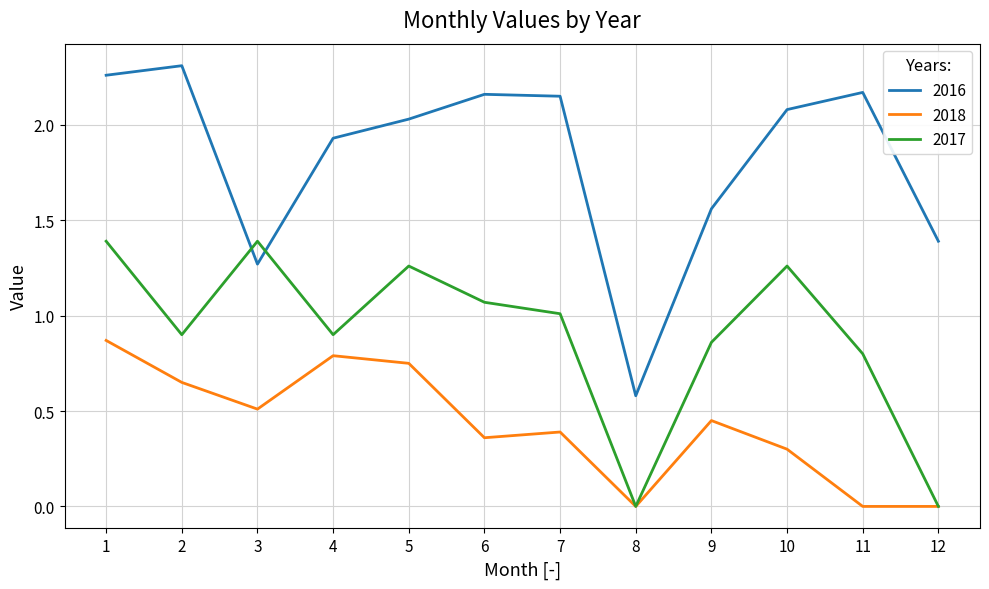

Which series has the largest total across all categories?

2016